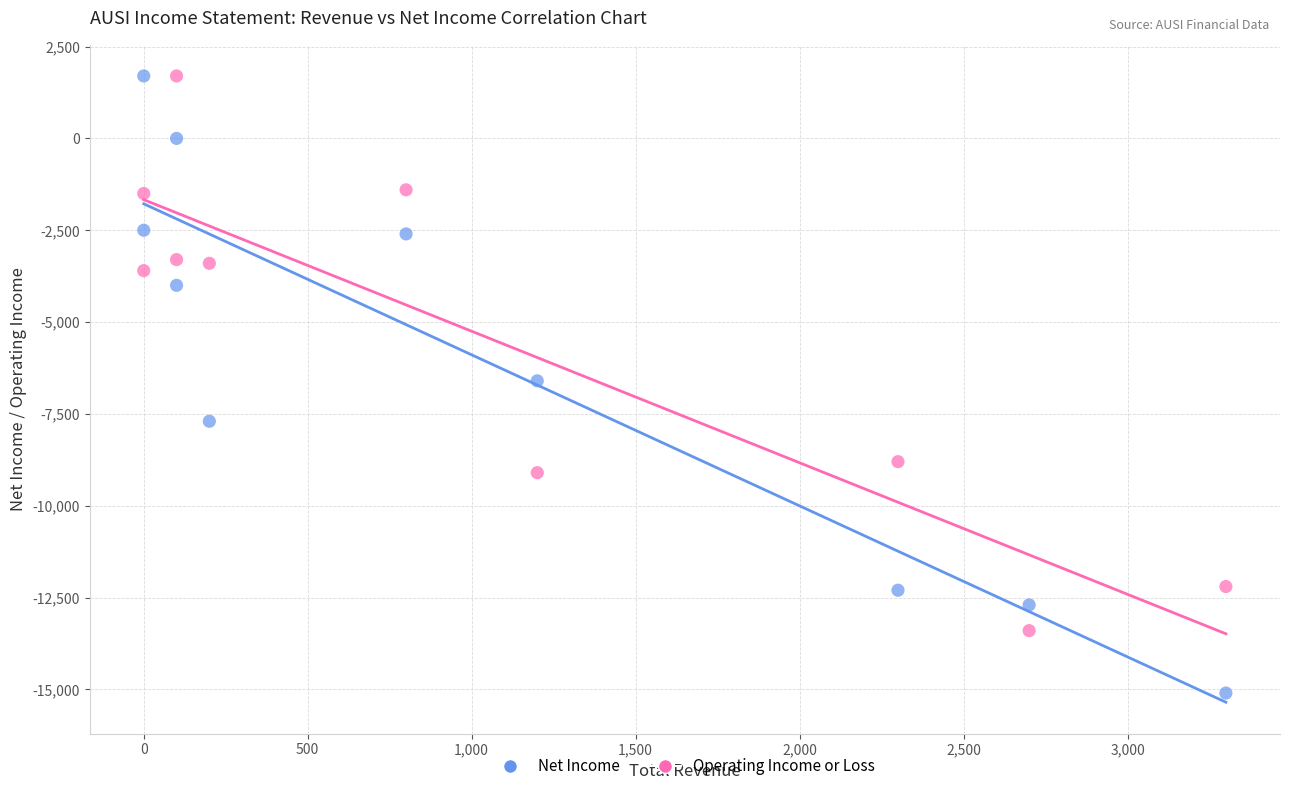

In the Operating Income or Loss series, what Y value is closest to -5850?

-3600